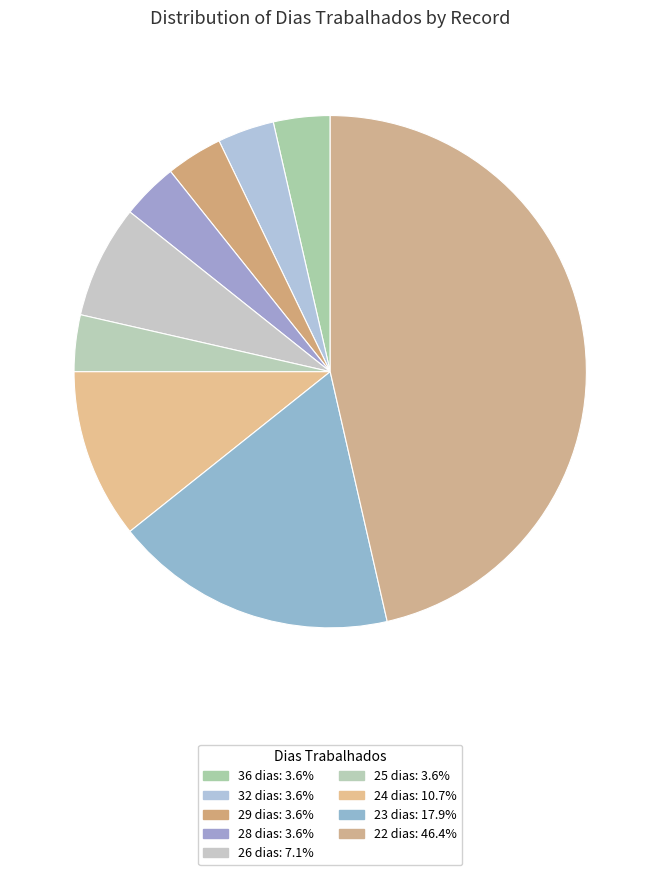

Count the number of slices in the pie.

9